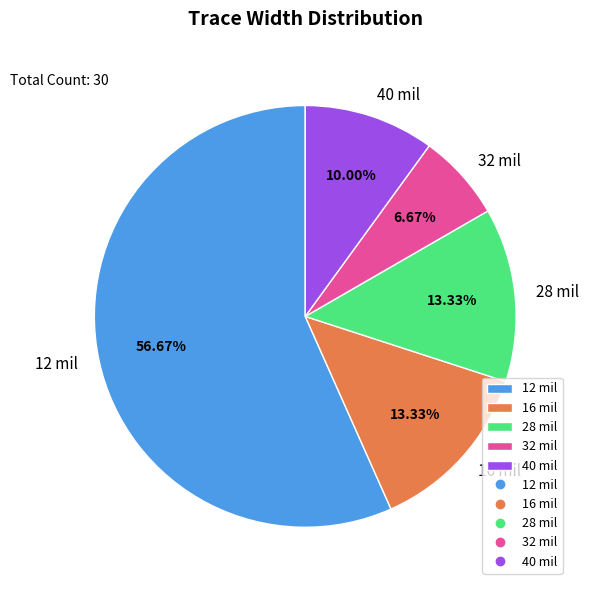

How many slices are in this pie chart?

5